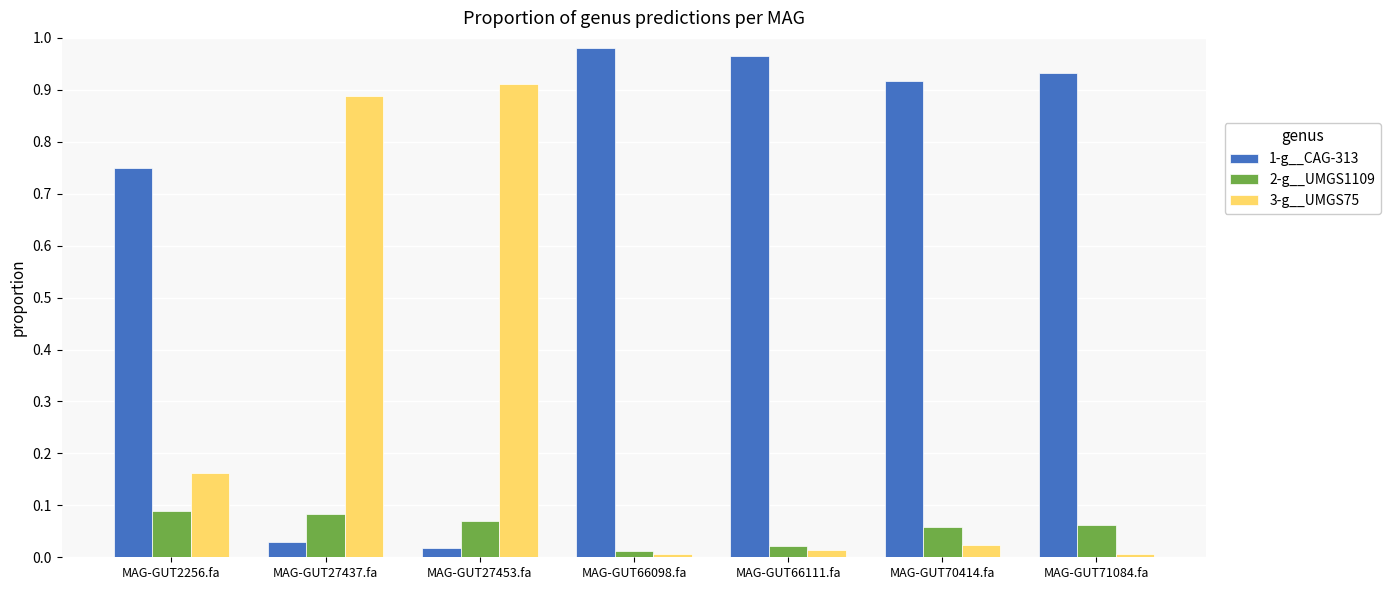

How many groups of bars are there?

7